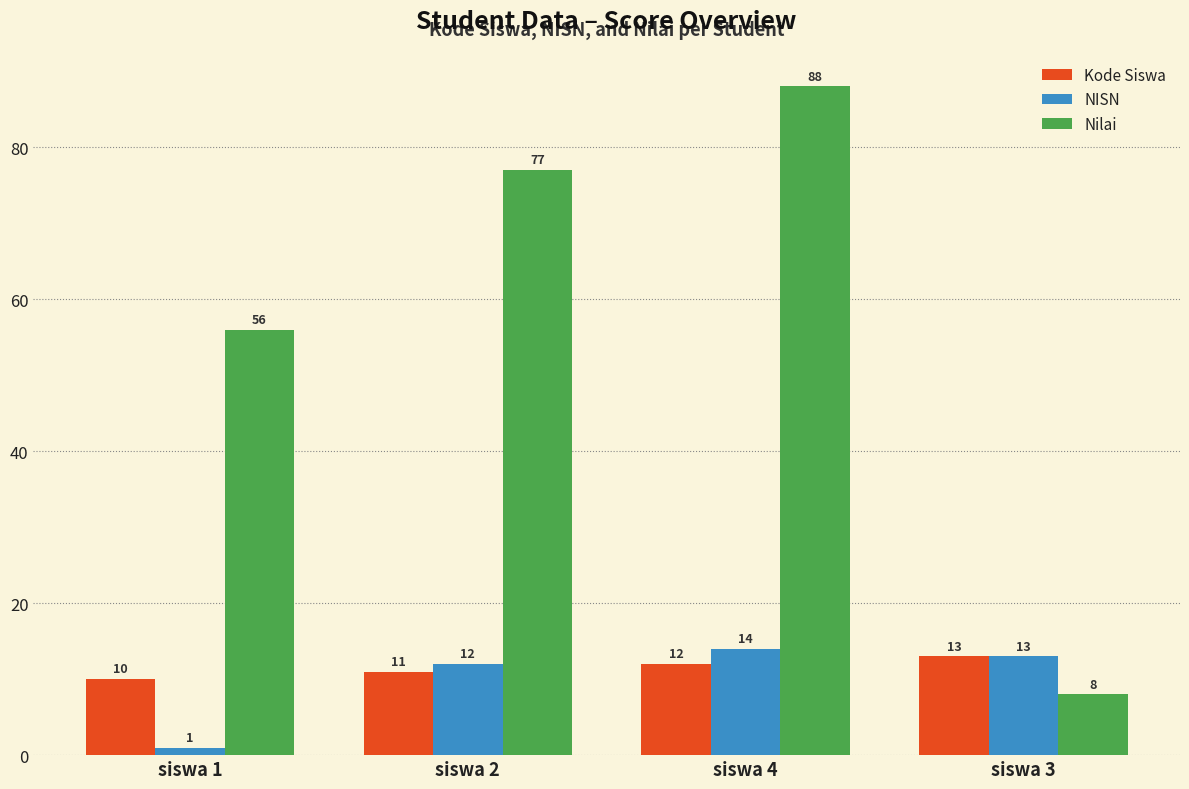

Rank the series at siswa 4 from highest to lowest value.

Nilai, NISN, Kode Siswa